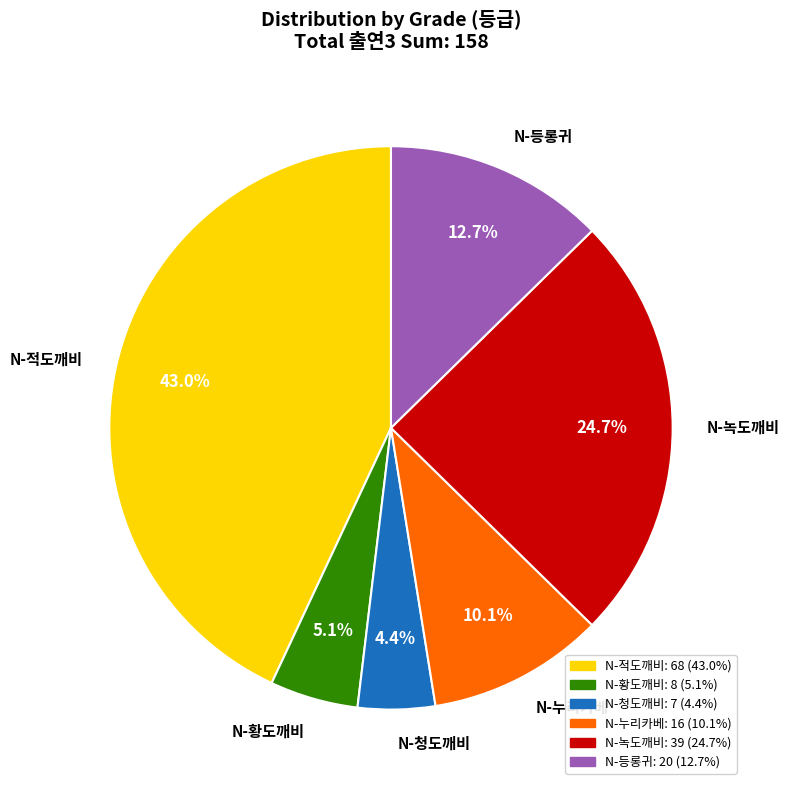

Is there any slice that represents more than half of the pie?

No